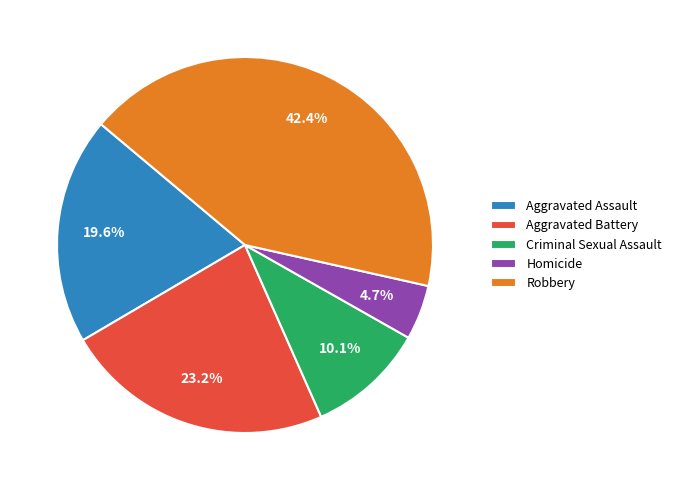

Rank the categories by value from highest to lowest.

Robbery, Aggravated Battery, Aggravated Assault, Criminal Sexual Assault, Homicide